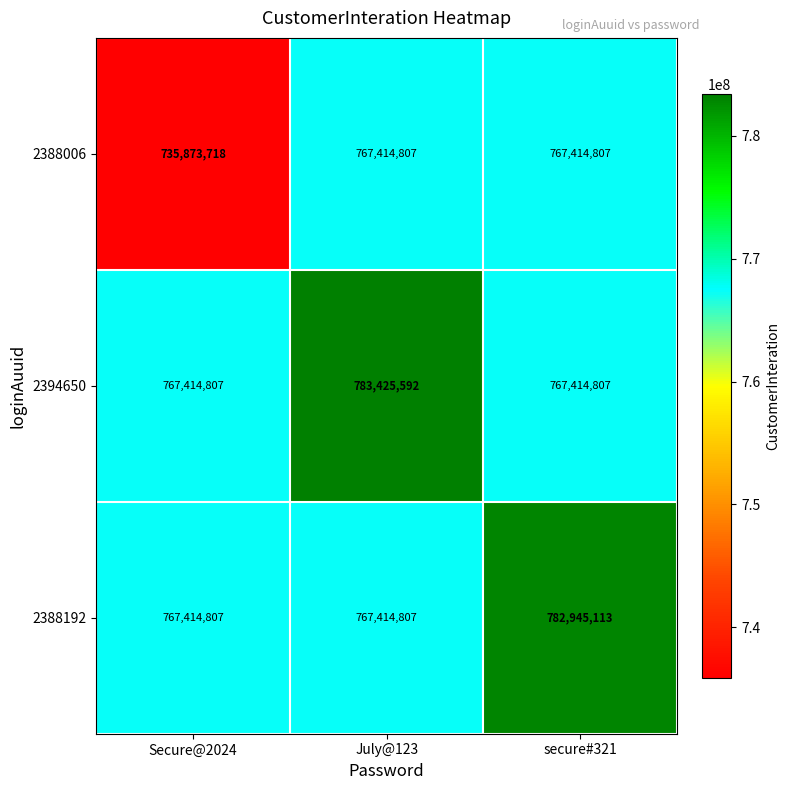

Which series has the largest total across all categories?

2394650